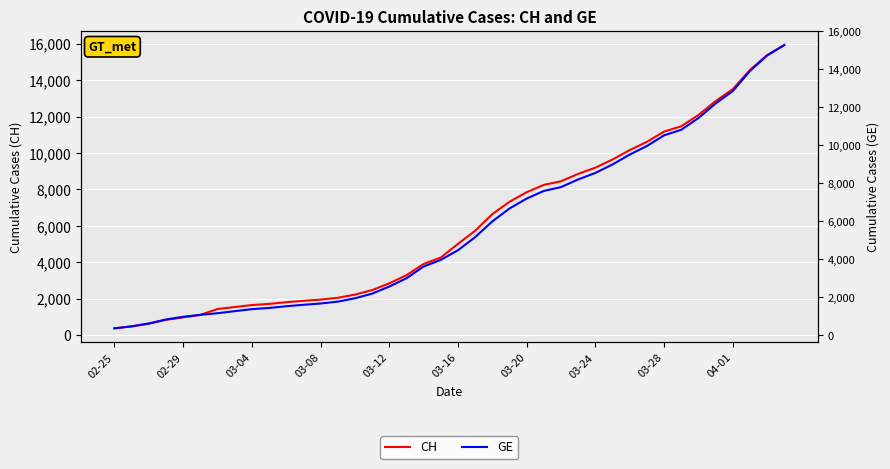

What is the minimum value for CH?

375